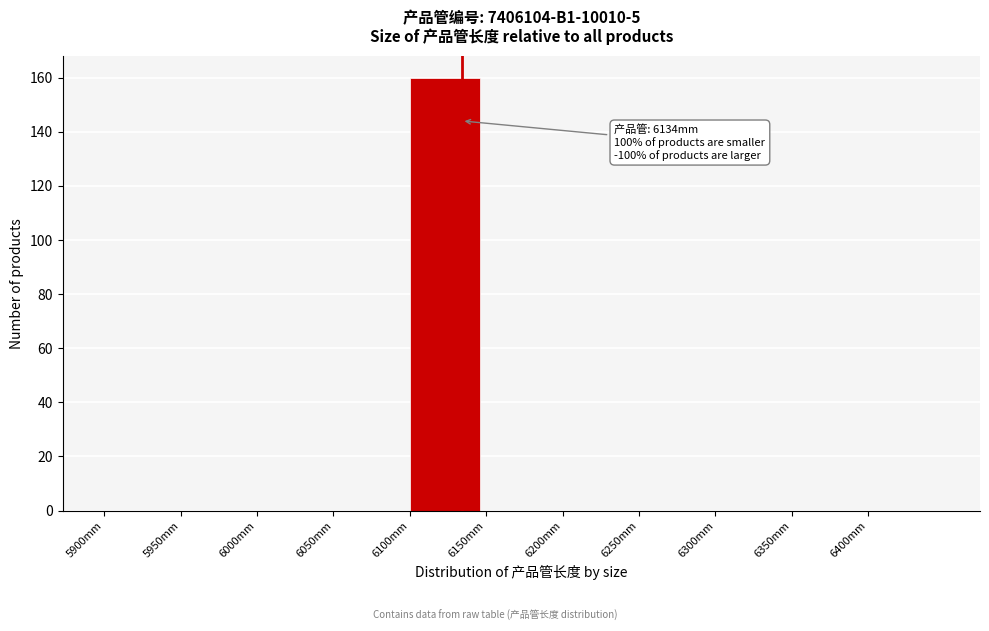

Which range on the x-axis has the tallest bar?

6100 to 6150